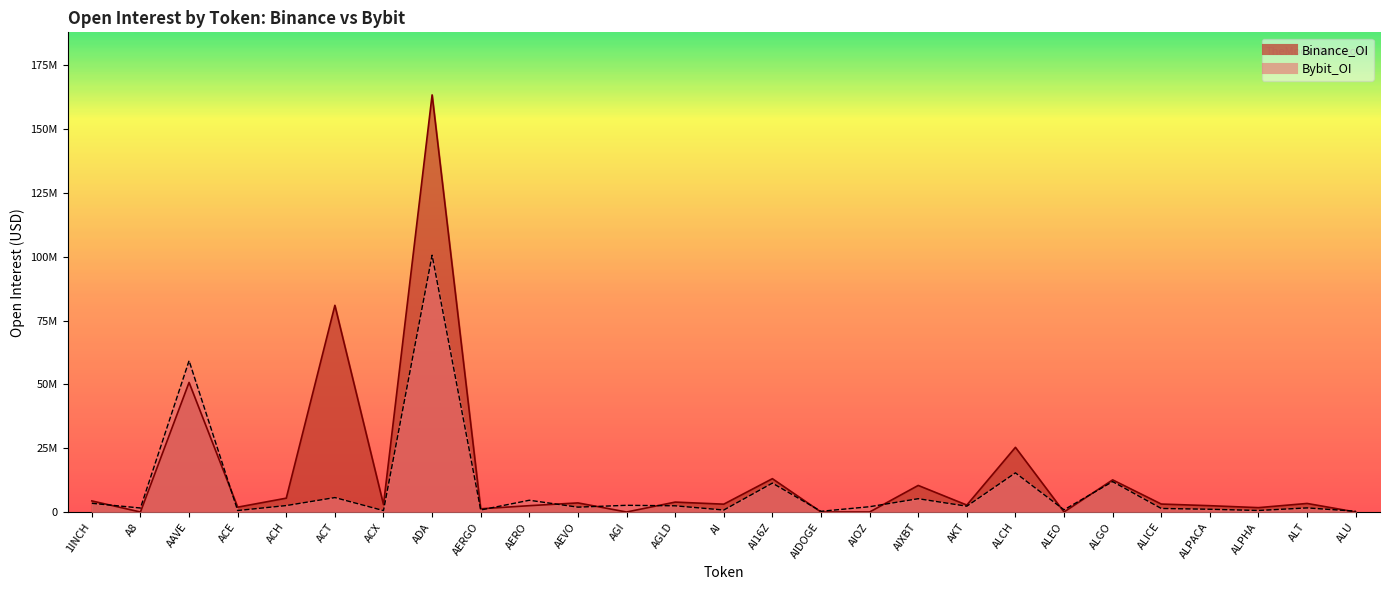

What is the label of the 18th point from the right?

AERO